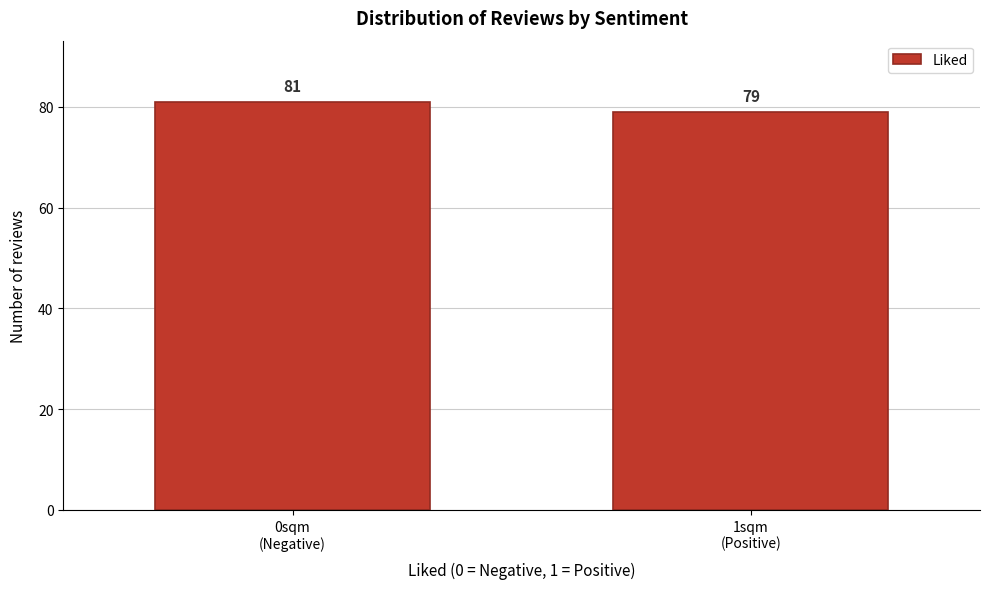

Reading left to right, what are all the values shown in this chart?

81	79